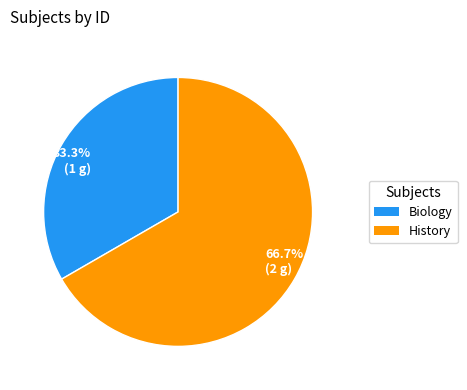

What percentage is NOT represented by 33.3% (1 g)?

66.7%